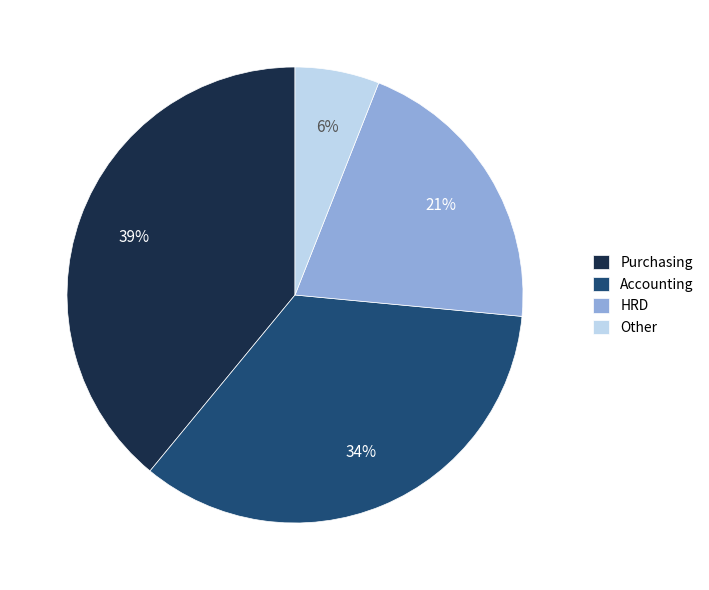

Which category has the smallest portion of the pie?

Other